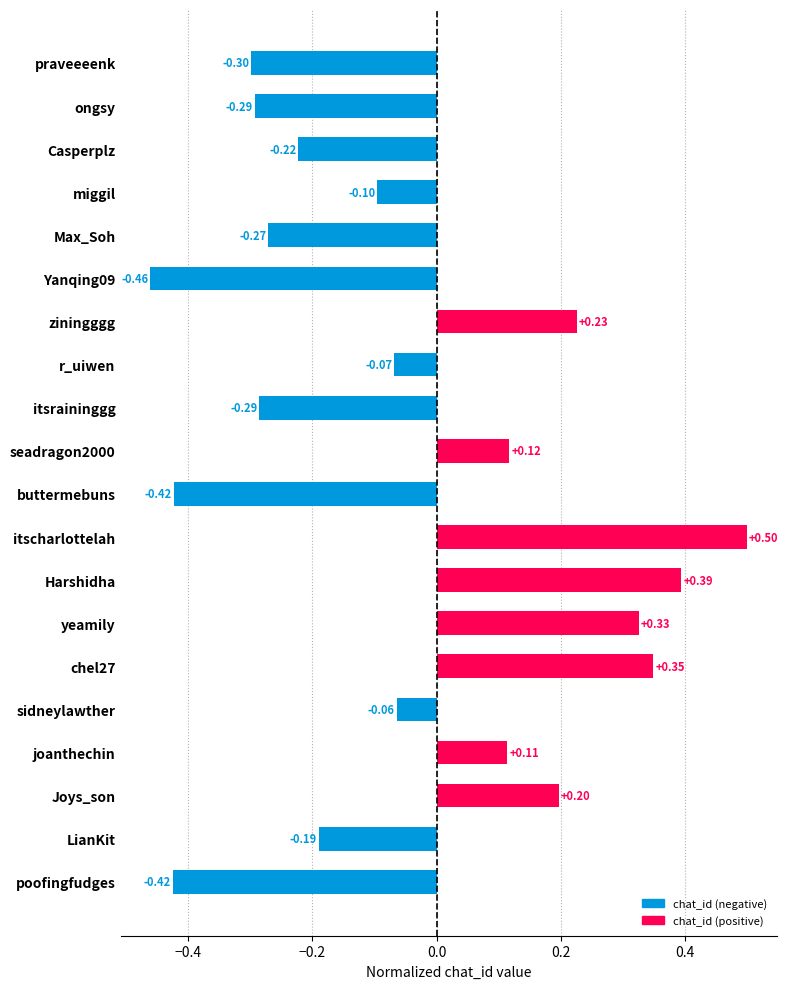

How many data points are less than 0?

12